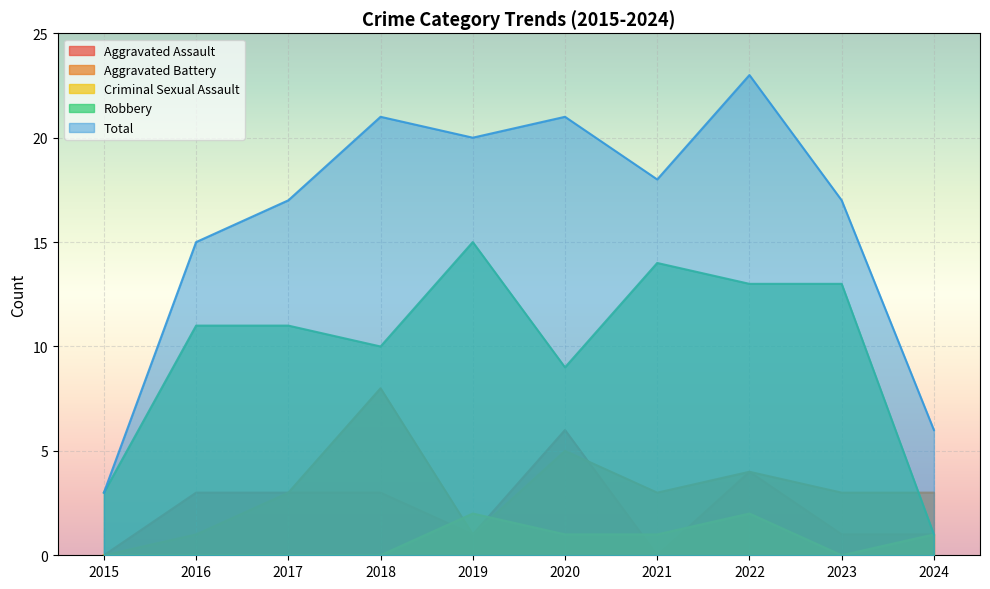

Which label corresponds to the largest value in the chart?

2022